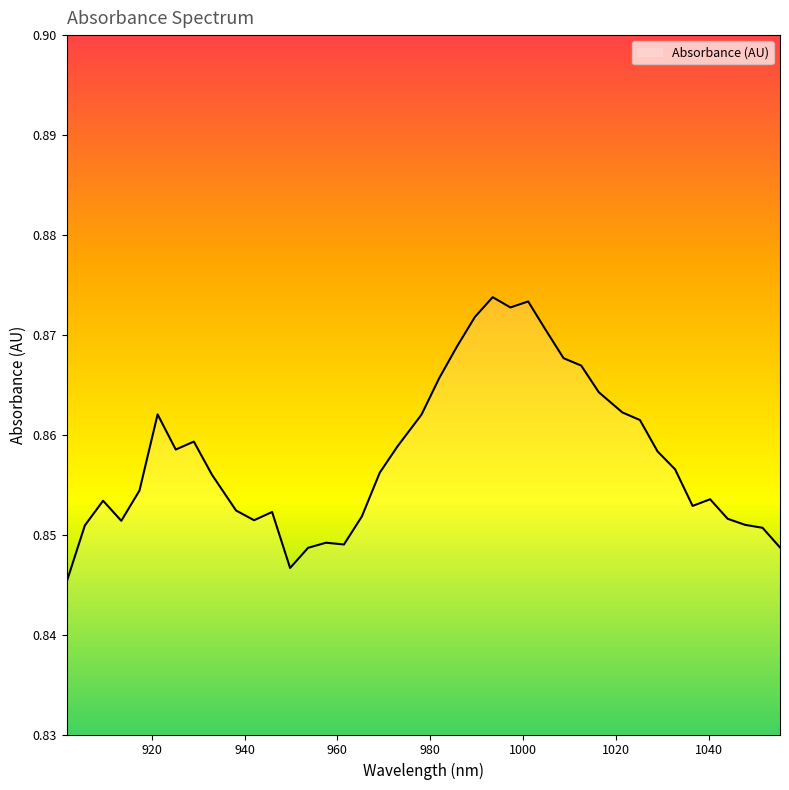

How many lines are shown in the chart?

1